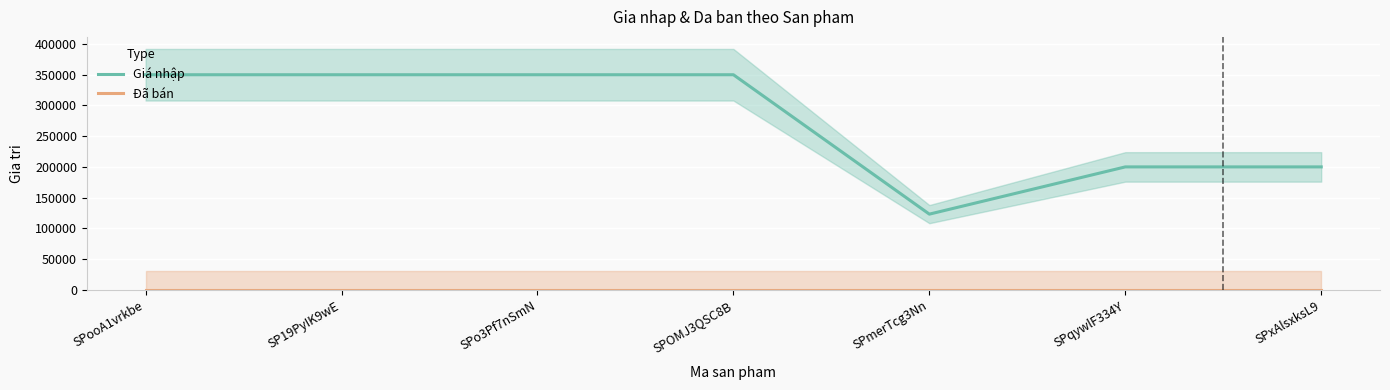

What is the difference between the second highest and minimum values in the Giá nhập series?

226877